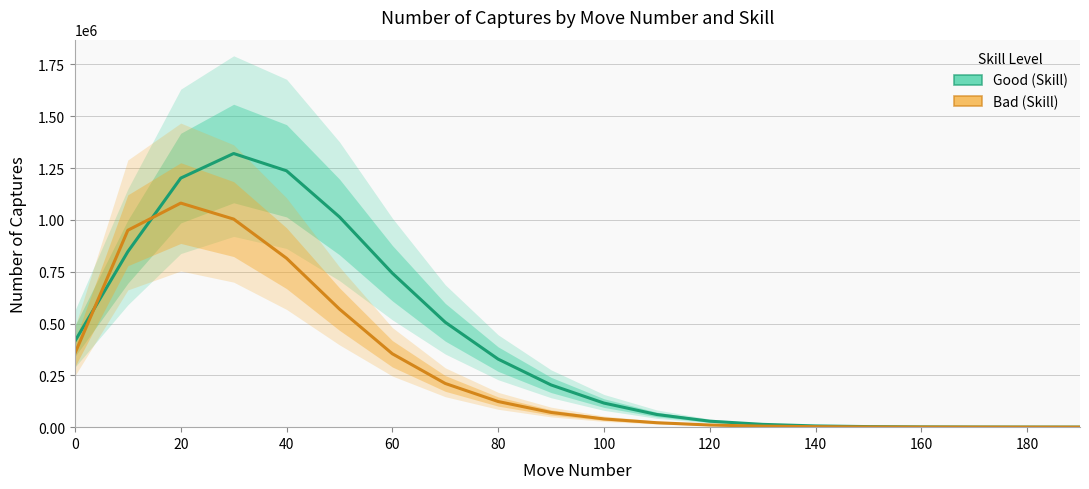

Between 160 and 140, which is larger?

140